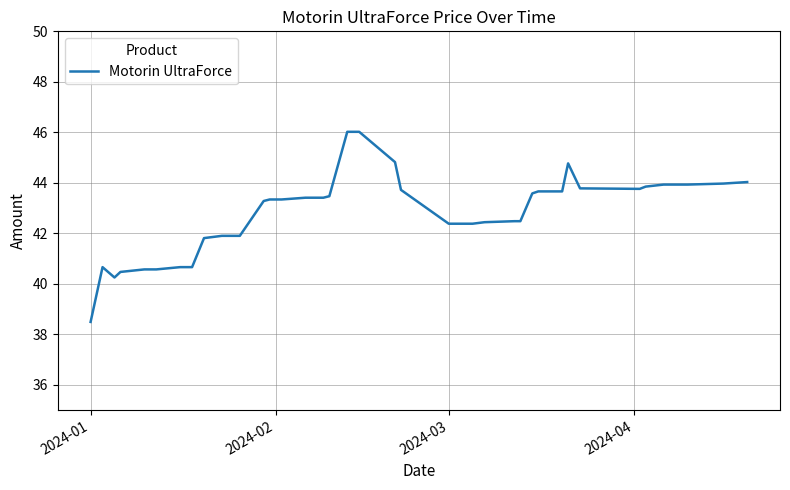

What is the maximum value shown in the chart?

46.0